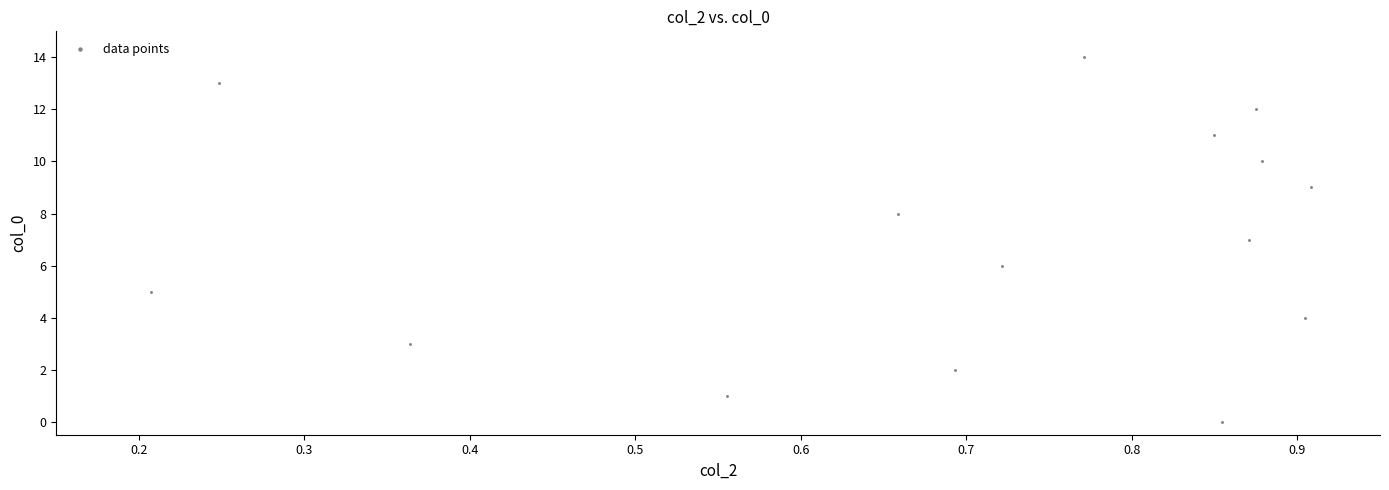

What is the range of Y values (max minus min)?

14